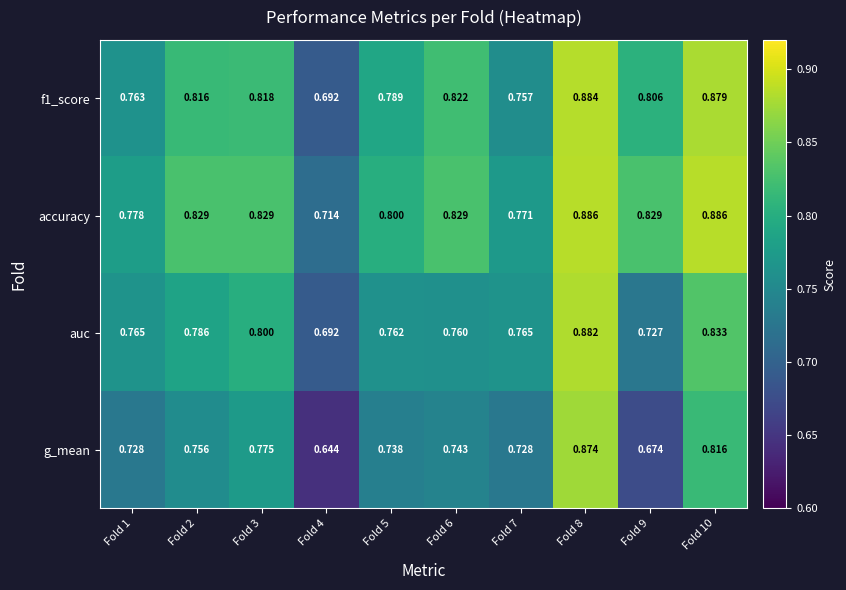

Which series changed the most between Fold 7 and Fold 8?

g_mean